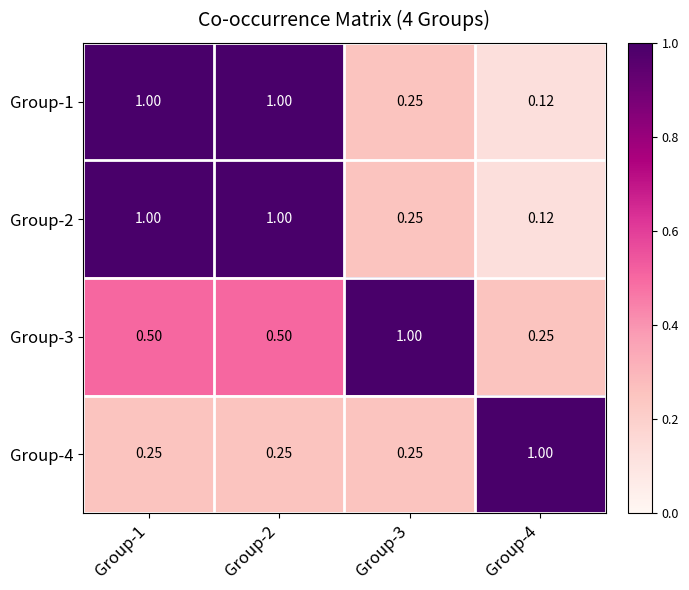

Is the value of Group-2 at Group-4 greater than the value of Group-3 at Group-3?

No